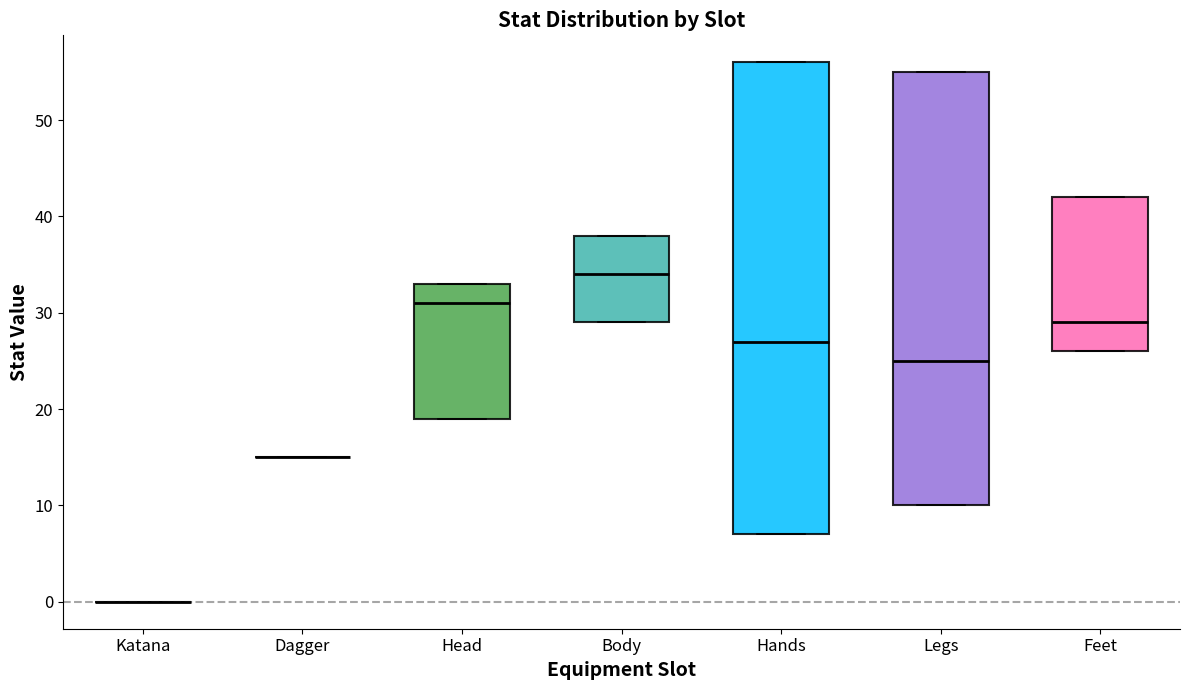

Comparing the boxes themselves (not the whiskers), which one is the tallest?

Hands